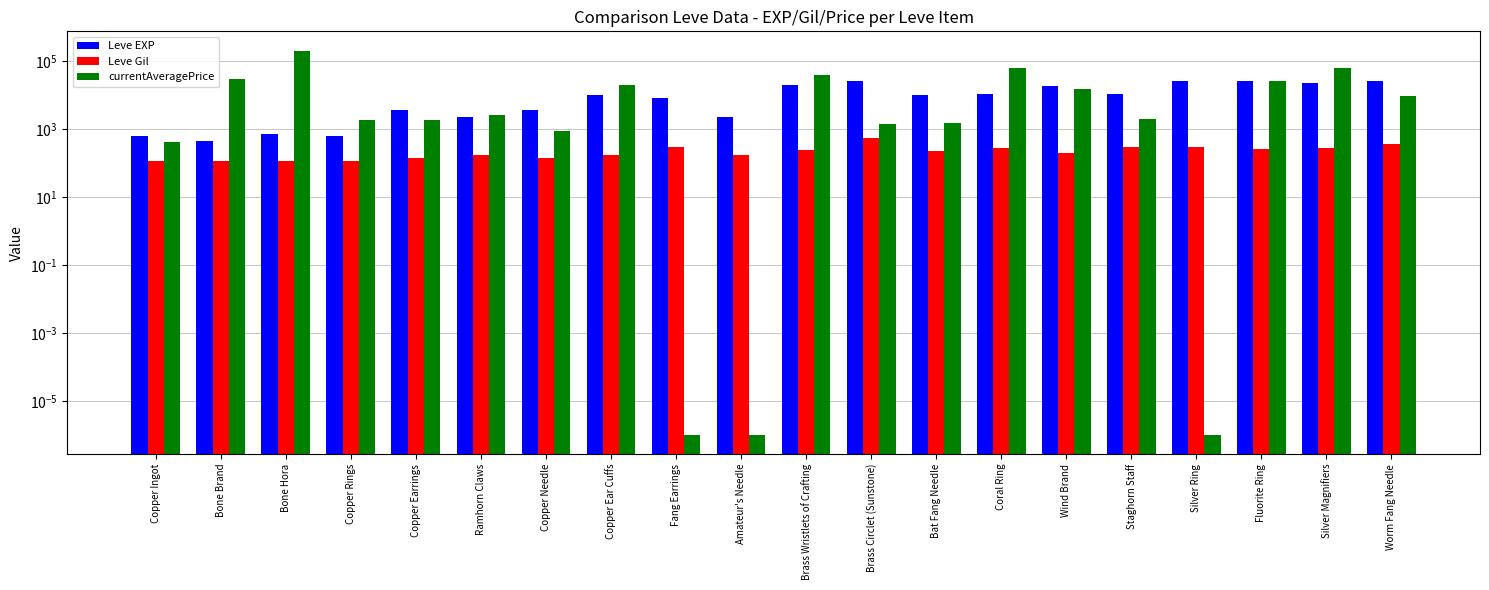

Which has a higher value, Fluorite Ring or Copper Needle?

Fluorite Ring